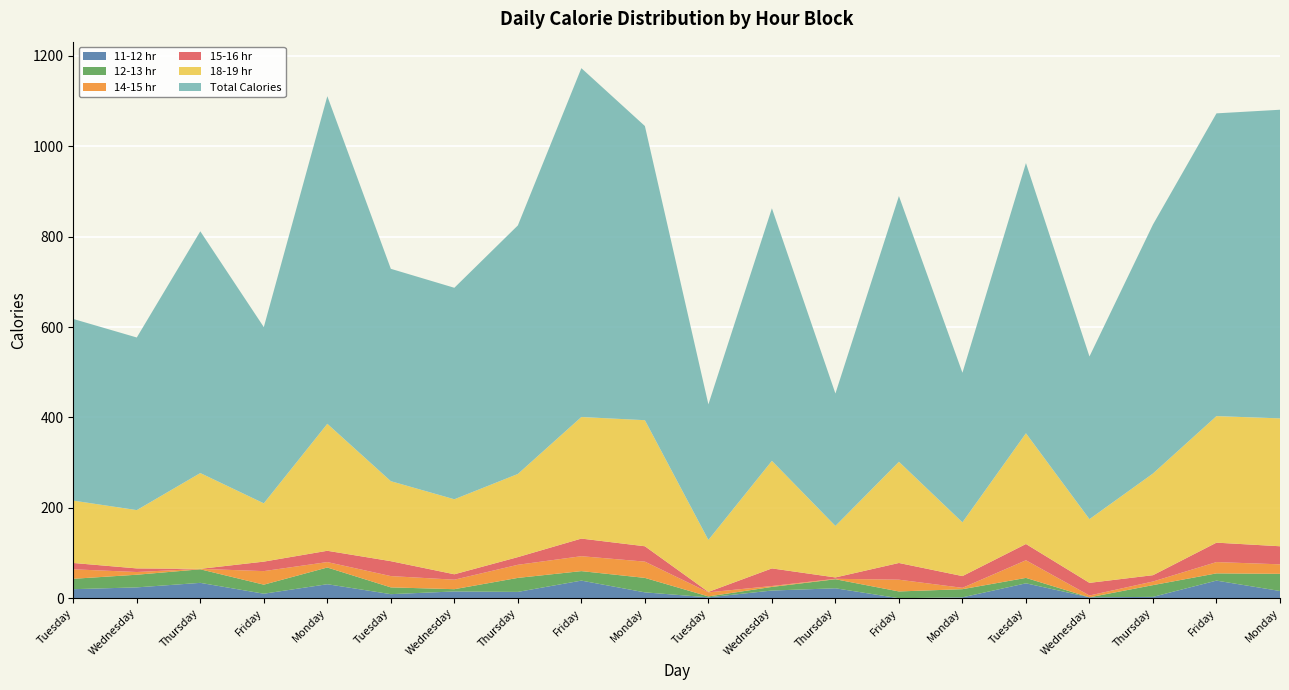

Reading right to left, extract all data points from this chart.

11-12 hr: Monday=16	Friday=39	Thursday=3	Wednesday=2	Tuesday=33	Monday=2	Friday=0	Thursday=22	Wednesday=17	Tuesday=2	Monday=13	Friday=39	Thursday=14	Wednesday=15	Tuesday=9	Monday=31	Friday=10	Thursday=34	Wednesday=24	Tuesday=20
12-13 hr: Monday=38	Friday=16	Thursday=26	Wednesday=0	Tuesday=12	Monday=18	Friday=15	Thursday=20	Wednesday=8	Tuesday=2	Monday=32	Friday=21	Thursday=31	Wednesday=5	Tuesday=15	Monday=37	Friday=20	Thursday=30	Wednesday=28	Tuesday=23
14-15 hr: Monday=21	Friday=25	Thursday=8	Wednesday=4	Tuesday=39	Monday=3	Friday=26	Thursday=1	Wednesday=2	Tuesday=9	Monday=36	Friday=33	Thursday=29	Wednesday=21	Tuesday=25	Monday=12	Friday=30	Thursday=1	Wednesday=6	Tuesday=21
15-16 hr: Monday=40	Friday=43	Thursday=14	Wednesday=28	Tuesday=36	Monday=26	Friday=37	Thursday=3	Wednesday=39	Tuesday=1	Monday=34	Friday=39	Thursday=17	Wednesday=12	Tuesday=33	Monday=25	Friday=21	Thursday=0	Wednesday=8	Tuesday=14
18-19 hr: Monday=283	Friday=280	Thursday=225	Wednesday=141	Tuesday=245	Monday=119	Friday=224	Thursday=114	Wednesday=238	Tuesday=115	Monday=279	Friday=269	Thursday=184	Wednesday=166	Tuesday=177	Monday=281	Friday=129	Thursday=212	Wednesday=129	Tuesday=138
Total Calories: Monday=683	Friday=670	Thursday=551	Wednesday=360	Tuesday=598	Monday=331	Friday=588	Thursday=293	Wednesday=559	Tuesday=300	Monday=651	Friday=772	Thursday=550	Wednesday=468	Tuesday=470	Monday=725	Friday=390	Thursday=535	Wednesday=382	Tuesday=402